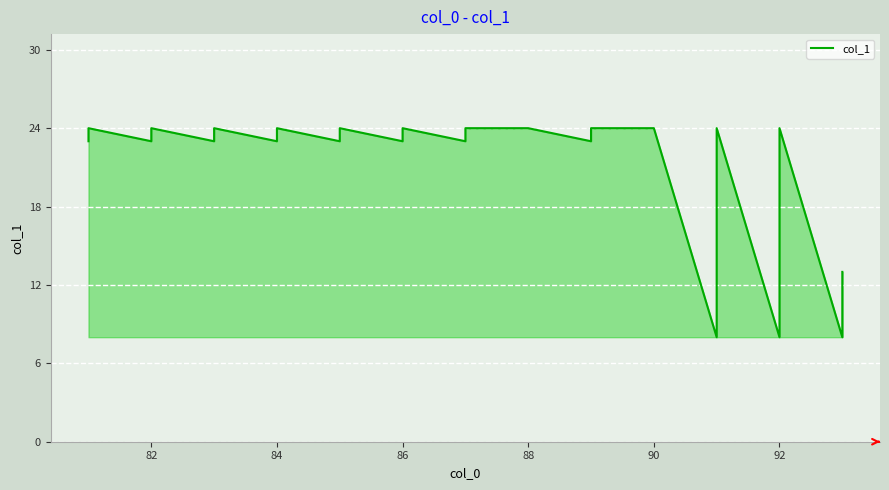

Which label corresponds to the largest value in the chart?

82